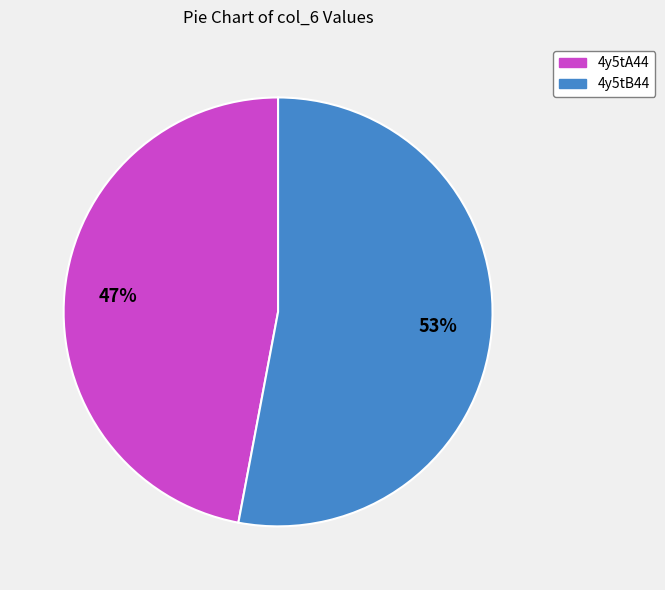

Is it true that 4y5tA44 is 47% of the pie?

True